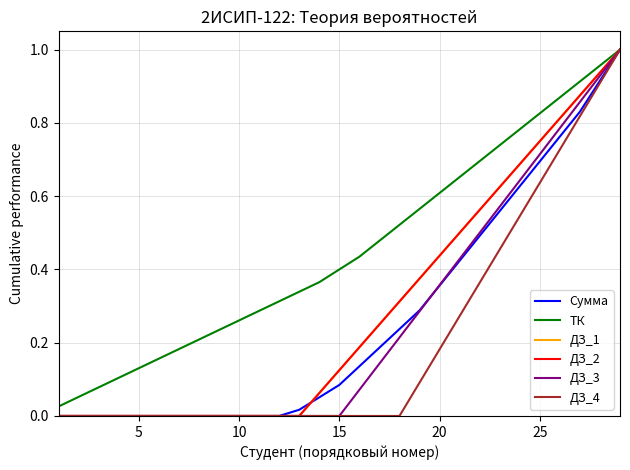

Reading left to right, list all the values displayed in this chart.

Сумма: 0.0	0.0	0.0	0.0	0.0	0.0	0.0	0.0	0.0	0.0	0.0	0.0	0.0	0.1	0.1	0.1	0.2	0.2	0.3	0.4	0.4	0.5	0.6	0.6	0.7	0.8	0.8	0.9	1.0
ТК: 0.0	0.1	0.1	0.1	0.1	0.2	0.2	0.2	0.2	0.3	0.3	0.3	0.3	0.4	0.4	0.4	0.5	0.5	0.6	0.6	0.7	0.7	0.7	0.8	0.8	0.9	0.9	1.0	1.0
ДЗ_1: 0.0	0.0	0.0	0.0	0.0	0.0	0.0	0.0	0.0	0.0	0.0	0.0	0.0	0.1	0.1	0.2	0.2	0.3	0.4	0.4	0.5	0.6	0.6	0.7	0.8	0.8	0.9	0.9	1.0
ДЗ_2: 0.0	0.0	0.0	0.0	0.0	0.0	0.0	0.0	0.0	0.0	0.0	0.0	0.0	0.1	0.1	0.2	0.2	0.3	0.4	0.4	0.5	0.6	0.6	0.7	0.8	0.8	0.9	0.9	1.0
ДЗ_3: 0.0	0.0	0.0	0.0	0.0	0.0	0.0	0.0	0.0	0.0	0.0	0.0	0.0	0.0	0.0	0.1	0.1	0.2	0.3	0.4	0.4	0.5	0.6	0.6	0.7	0.8	0.9	0.9	1.0
ДЗ_4: 0.0	0.0	0.0	0.0	0.0	0.0	0.0	0.0	0.0	0.0	0.0	0.0	0.0	0.0	0.0	0.0	0.0	0.0	0.1	0.2	0.3	0.4	0.5	0.5	0.6	0.7	0.8	0.9	1.0